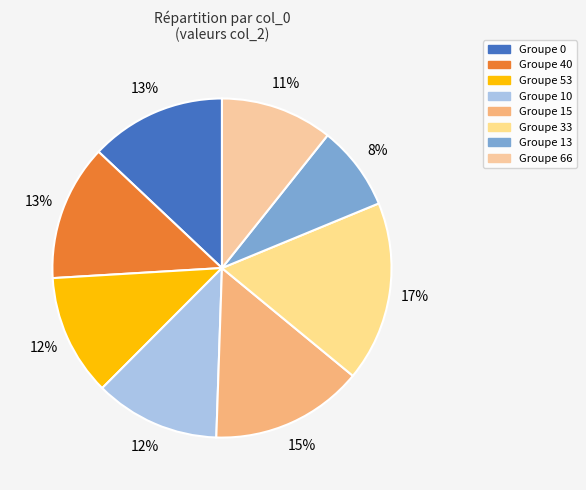

How many segments does this pie chart have?

8